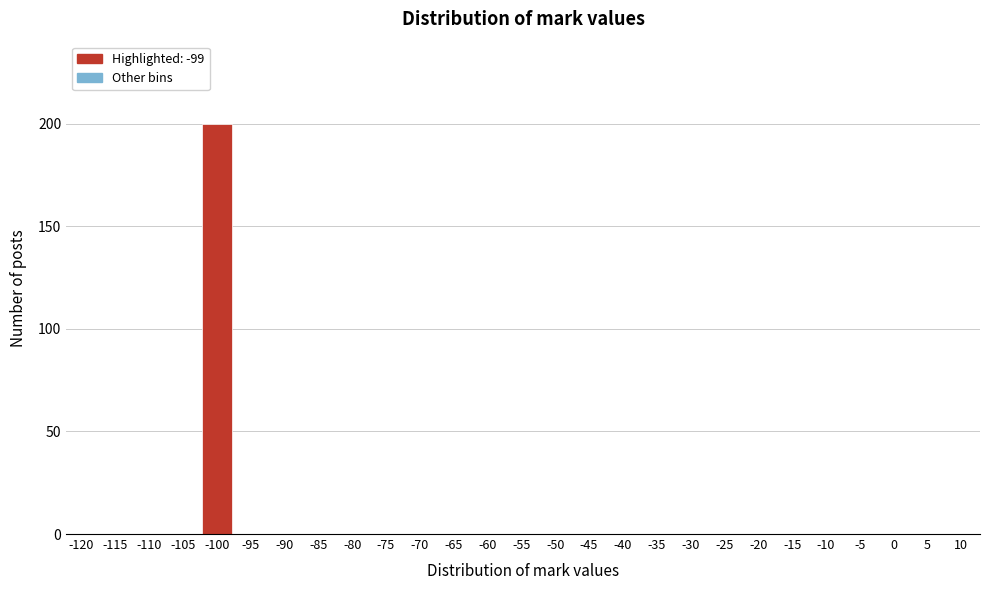

Reading left to right, transcribe all the data shown in this chart.

-120=0	-115=0	-110=0	-105=0	-100=200	-95=0	-90=0	-85=0	-80=0	-75=0	-70=0	-65=0	-60=0	-55=0	-50=0	-45=0	-40=0	-35=0	-30=0	-25=0	-20=0	-15=0	-10=0	-5=0	0=0	5=0	10=0